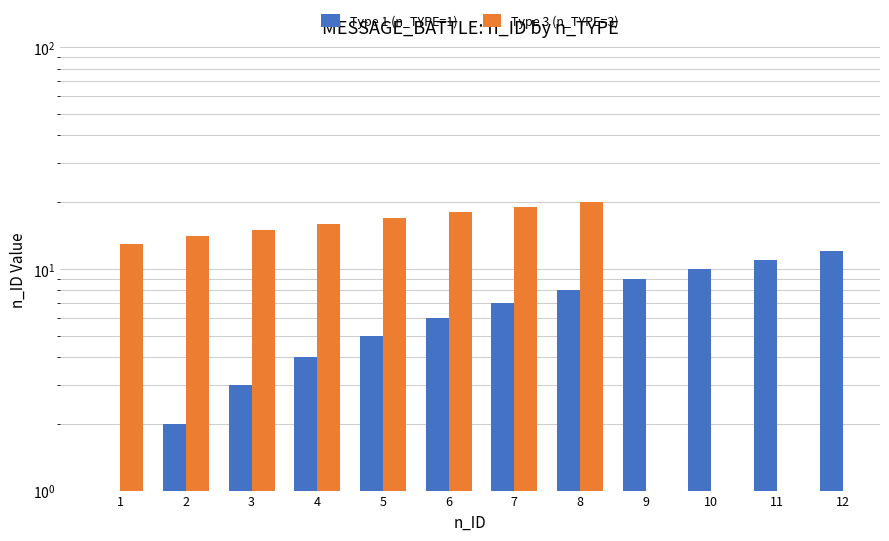

What value does the Type 1 (n_TYPE=1) series have at 10?

10.0